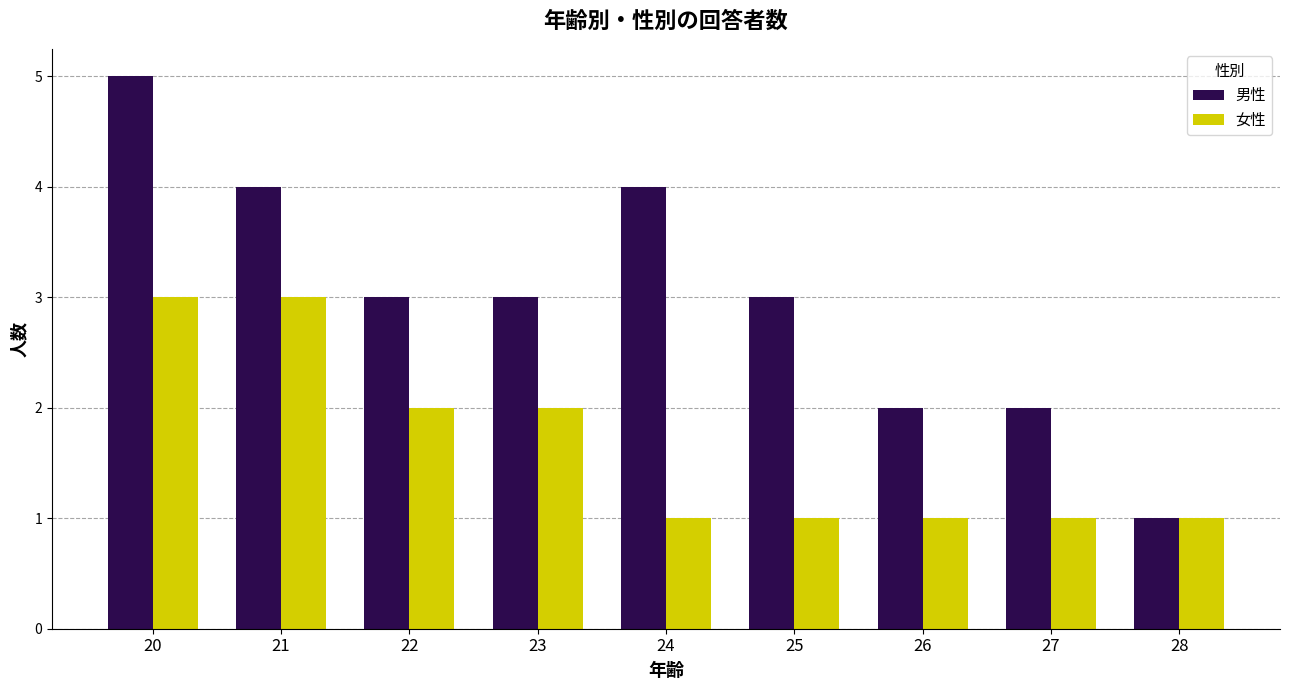

Rank the series at 27 from lowest to highest value.

女性, 男性